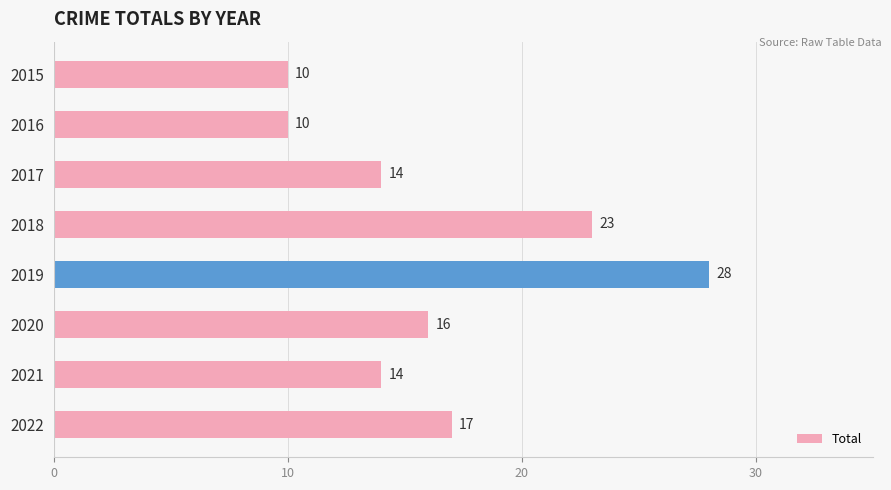

What is the sum of all values?

132